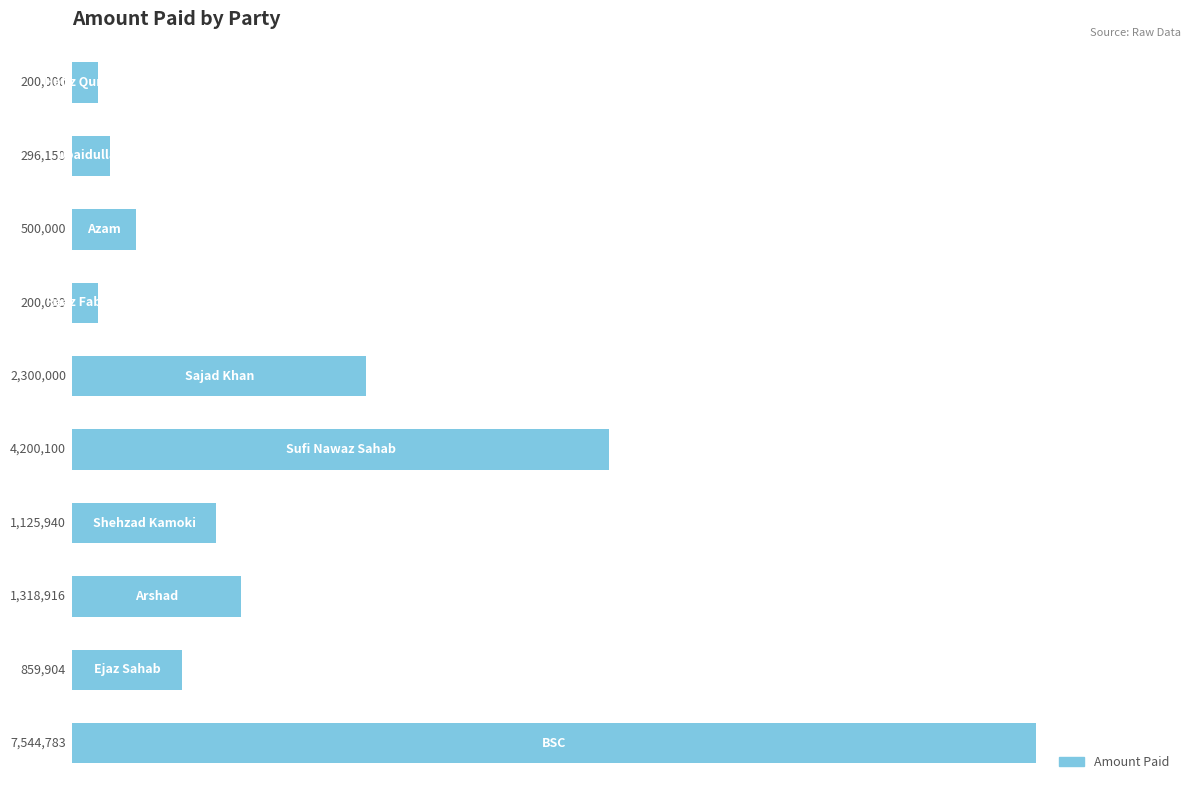

What is the value of the 5th bar from the left?

4200100